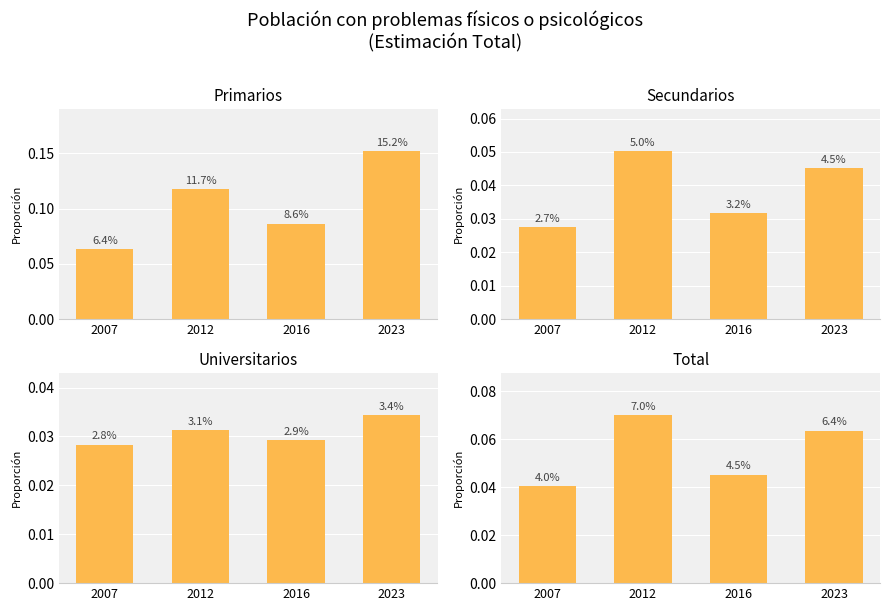

The Primarios series shows 0.2 at 2023. True or false?

True